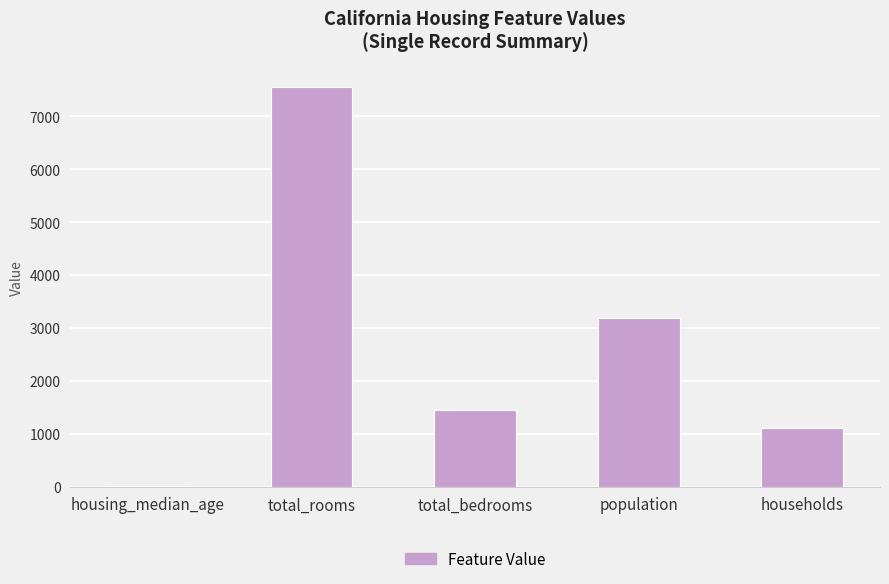

What is the change in value from total_rooms to households?

-6454